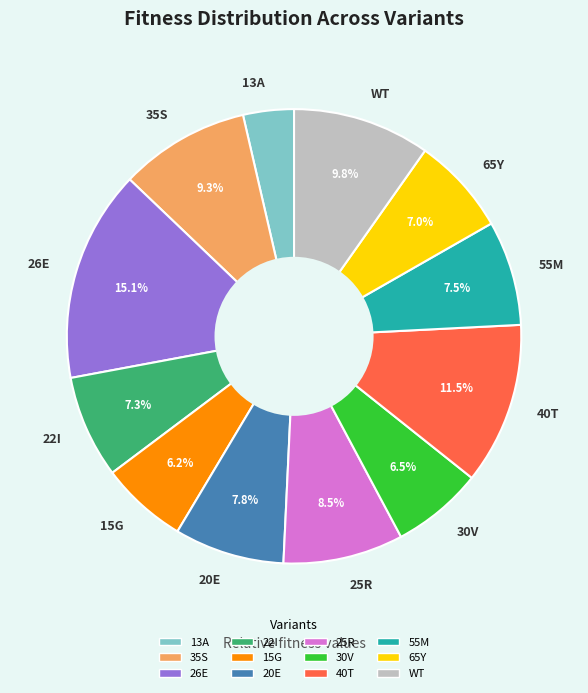

How many segments does this pie chart have?

12